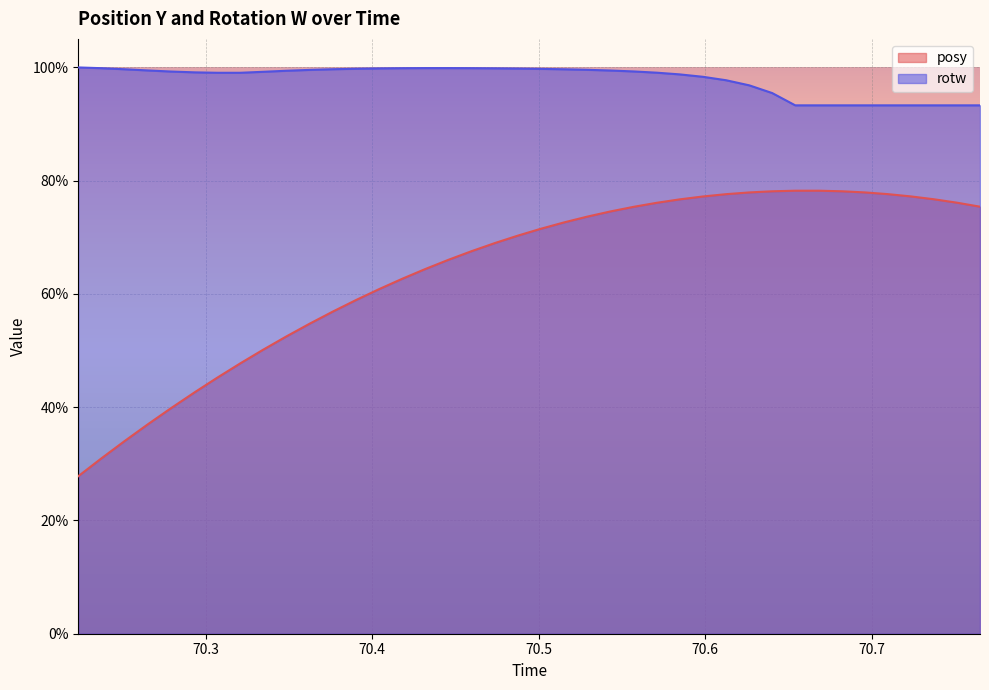

At which category does posy reach its first local peak?

70.65393